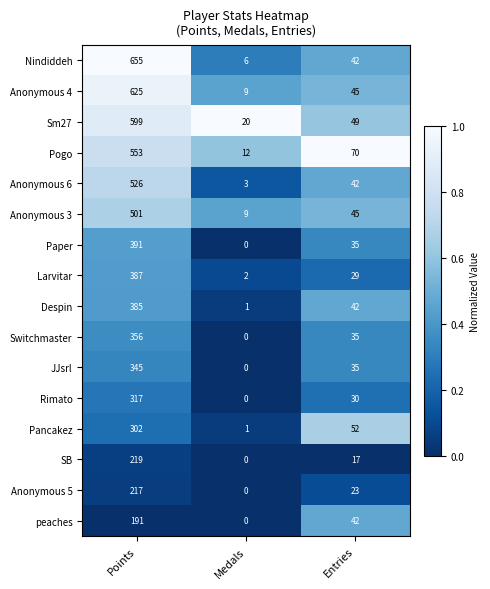

Rank the series at Points from highest to lowest value.

Nindiddeh, Anonymous 4, Sm27, Pogo, Anonymous 6, Anonymous 3, Paper, Larvitar, Despin, Switchmaster, JJsrl, Rimato, Pancakez, SB, Anonymous 5, peaches